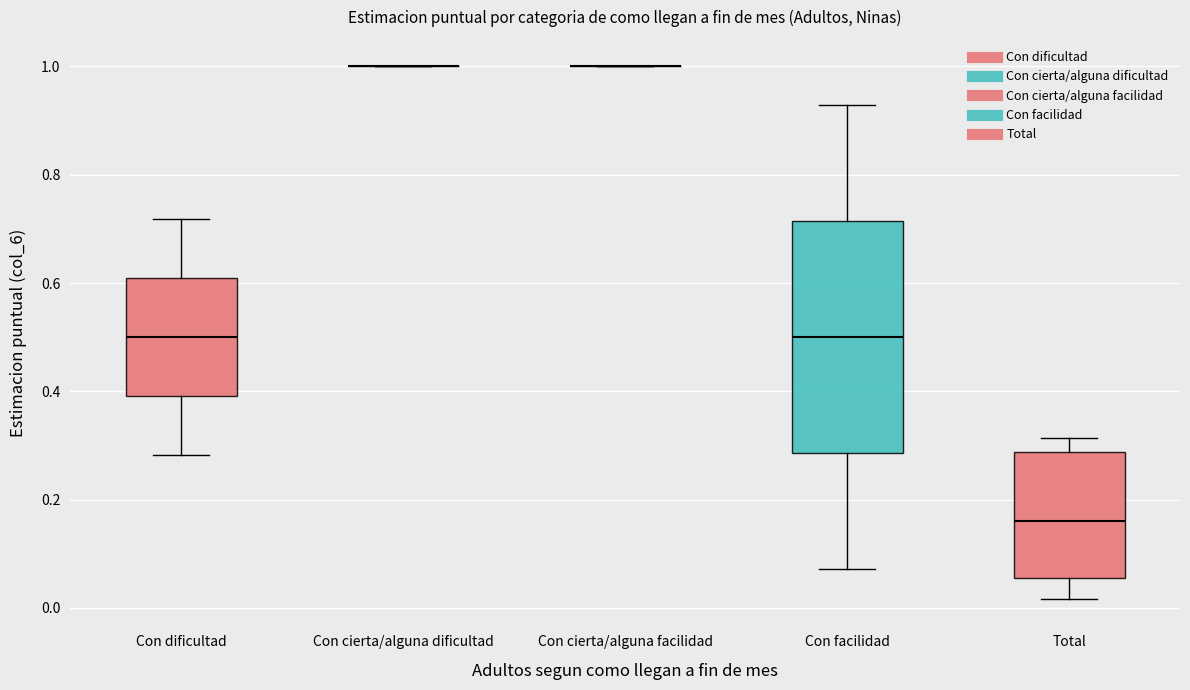

Comparing the boxes themselves (not the whiskers), which one is the tallest?

Con facilidad